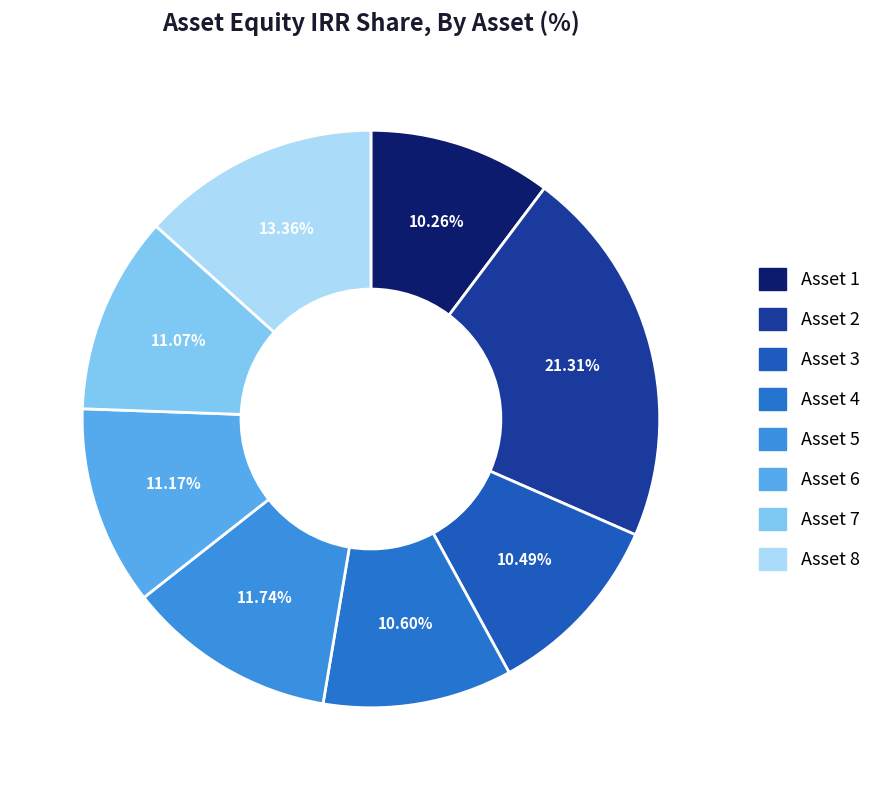

Combined, do Asset 8 and Asset 6 account for over 50%?

No